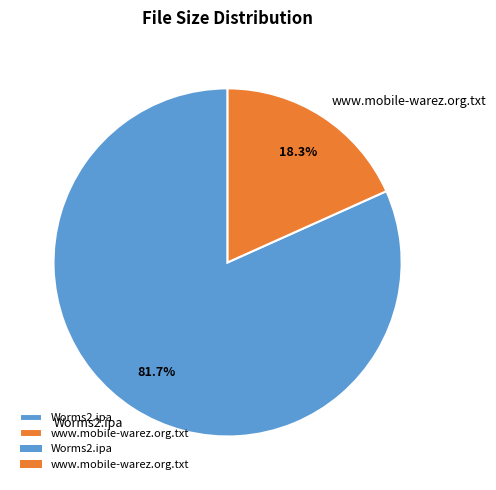

Is there a majority slice in this chart?

Yes